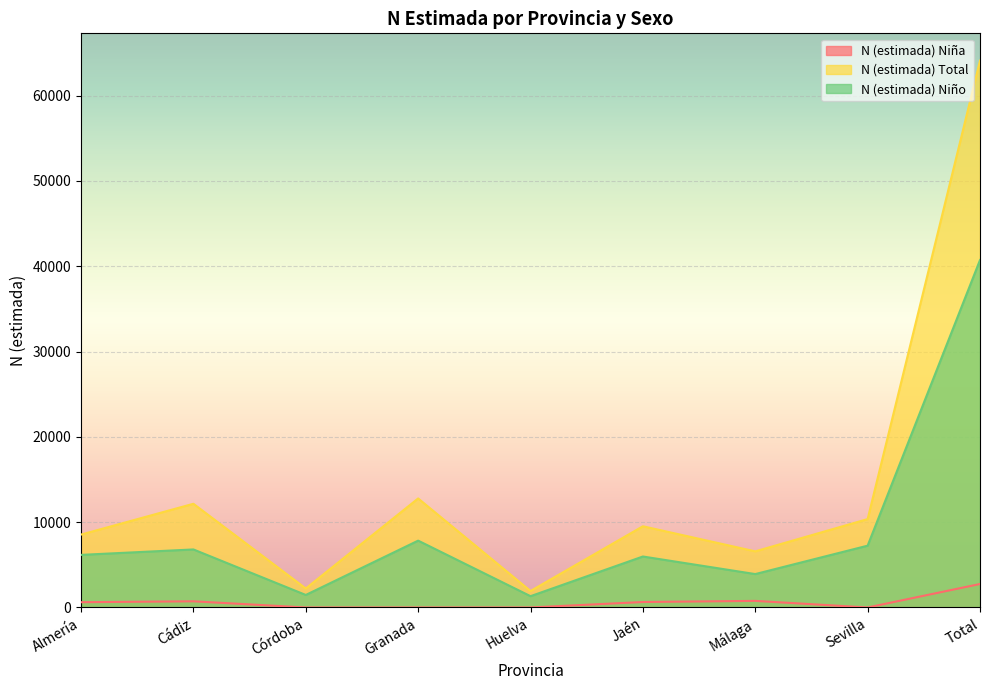

What value does the N (estimada) Niña series have at Cádiz, to the nearest 100?

700